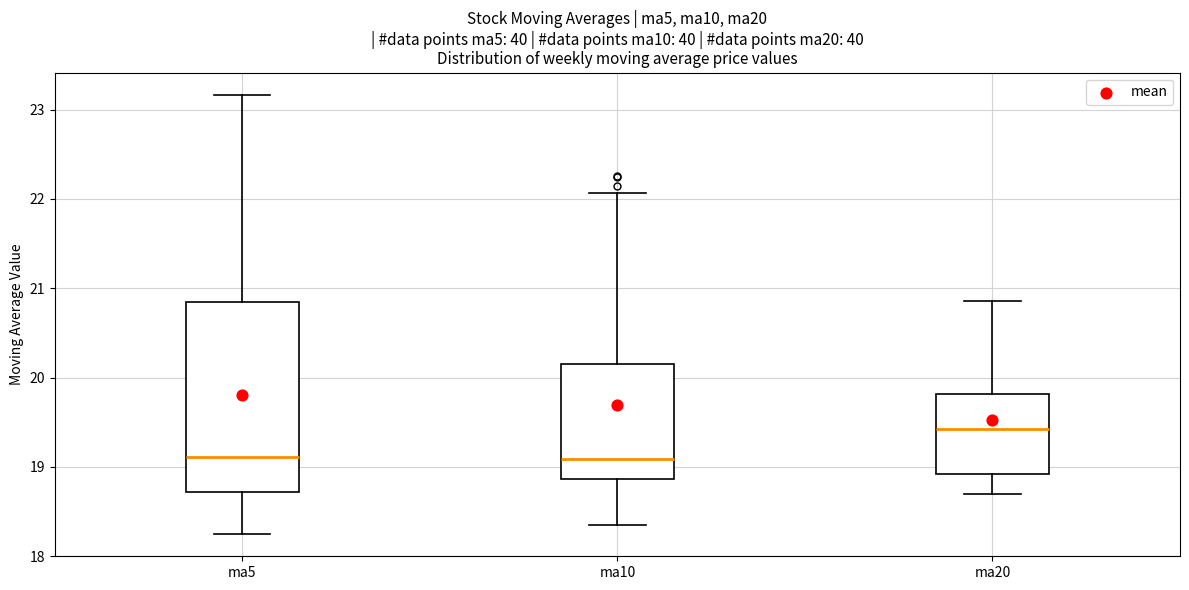

Which box has the highest median line?

ma20